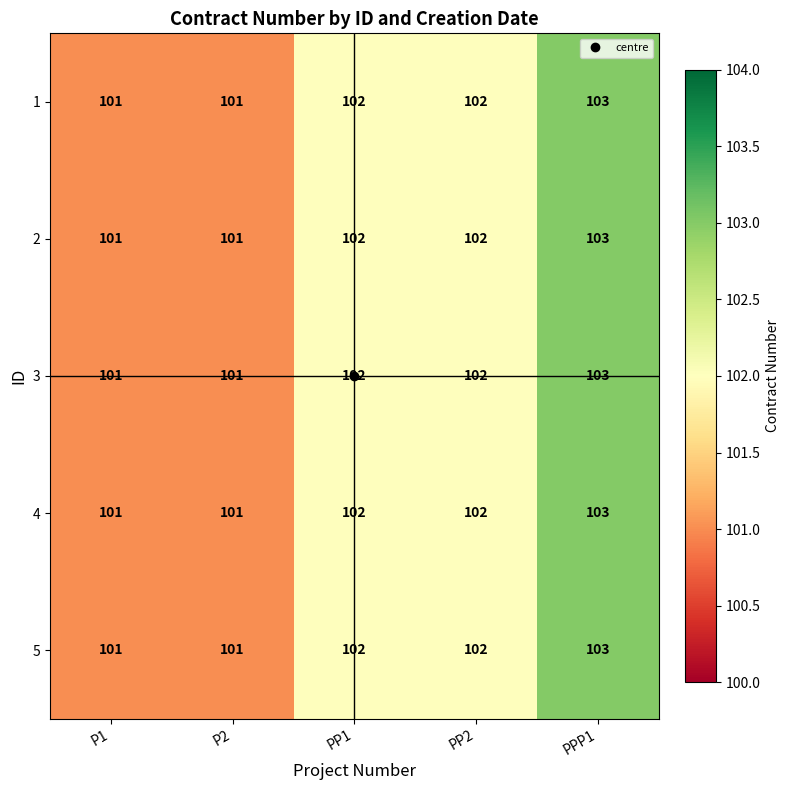

How many series are shown in this chart?

5